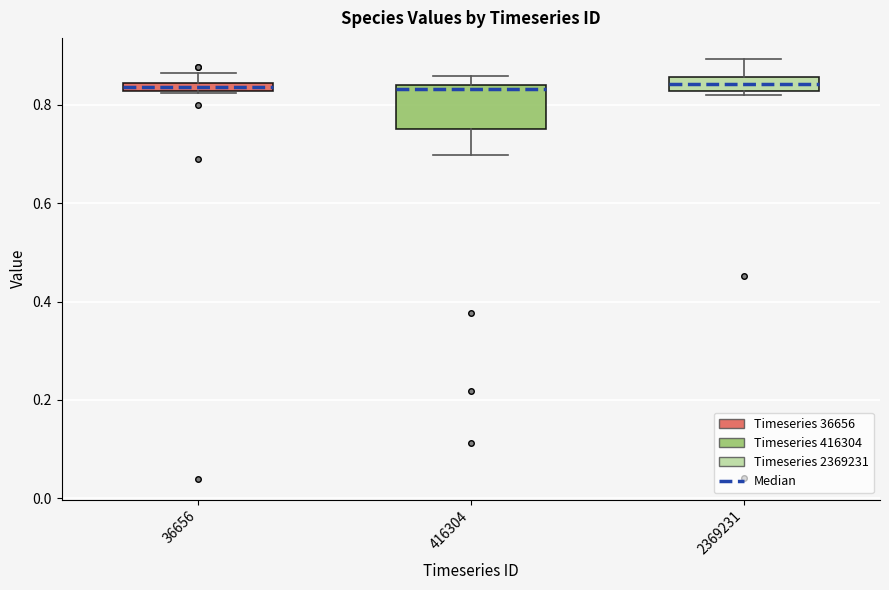

Where does the upper whisker of the box at x = 2369231 end on the y-axis? The values are not printed on the chart, so give them approximately, as read against the axis.

0.90